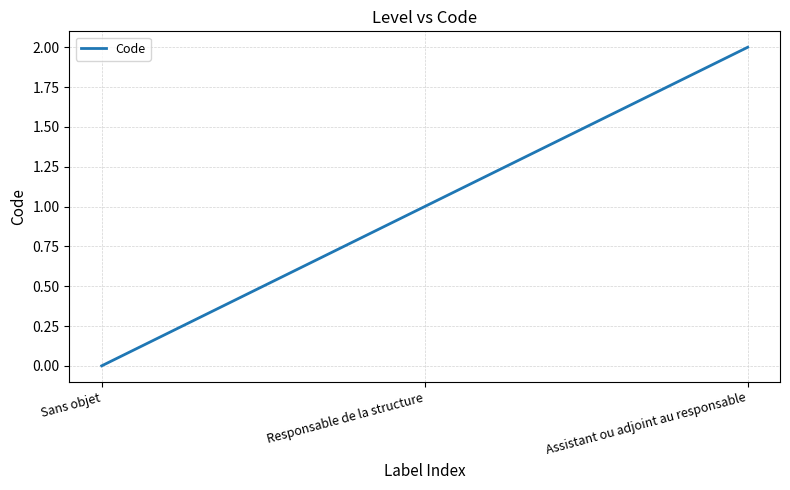

What is the change in value from Responsable de la structure to Assistant ou adjoint au responsable?

+1